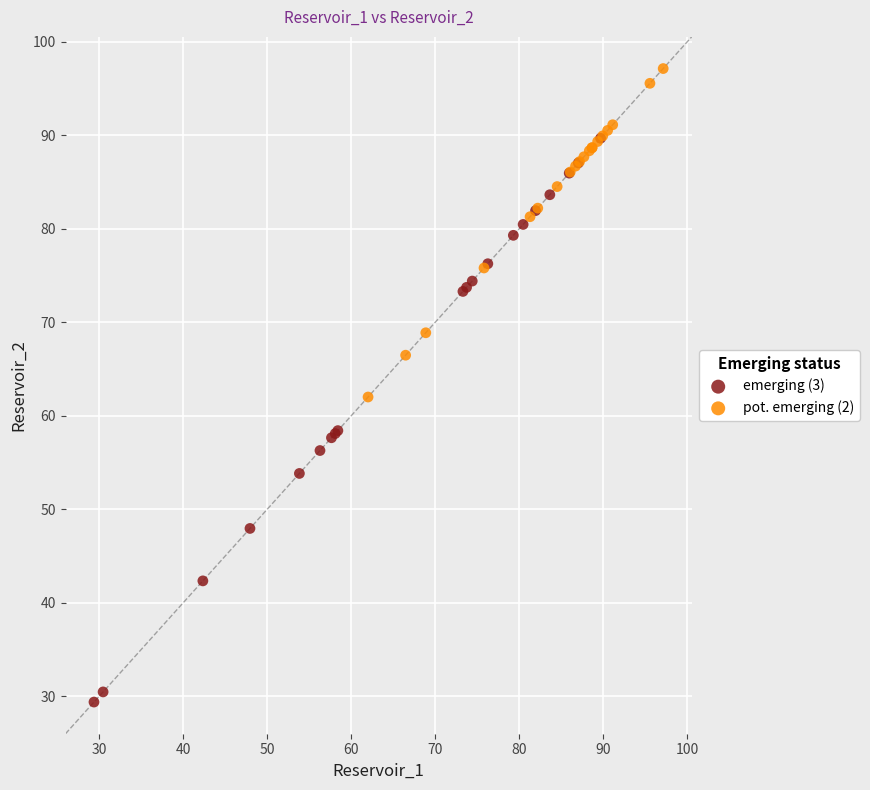

Which series reaches the minimum Y coordinate?

emerging (3)